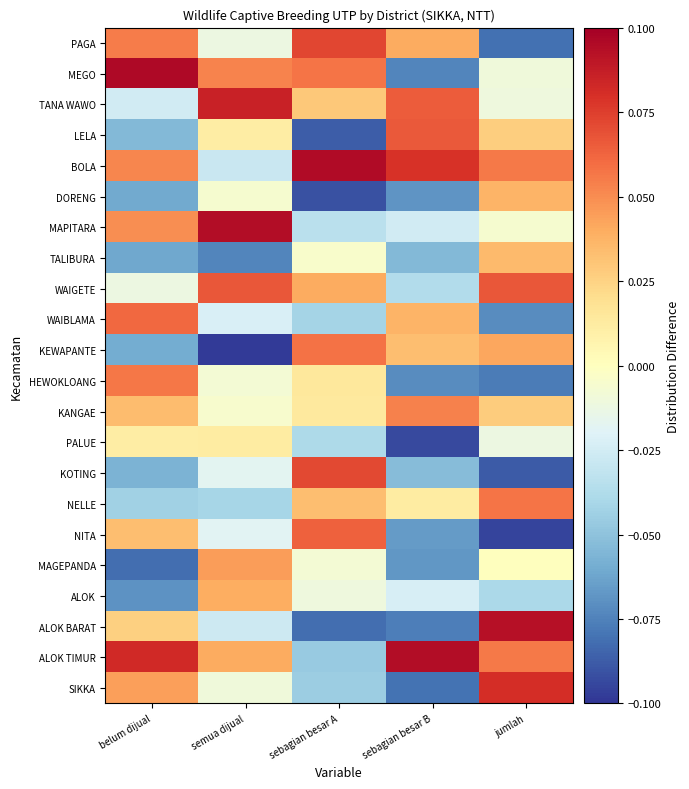

Reading left to right, what are all the values shown in this chart?

PAGA: belum dijual=0.1	semua dijual=-0.0	sebagian besar A=0.1	sebagian besar B=0.0	jumlah=-0.1
MEGO: belum dijual=0.1	semua dijual=0.1	sebagian besar A=0.1	sebagian besar B=-0.1	jumlah=-0.0
TANA WAWO: belum dijual=-0.0	semua dijual=0.1	sebagian besar A=0.0	sebagian besar B=0.1	jumlah=-0.0
LELA: belum dijual=-0.1	semua dijual=0.0	sebagian besar A=-0.1	sebagian besar B=0.1	jumlah=0.0
BOLA: belum dijual=0.1	semua dijual=-0.0	sebagian besar A=0.1	sebagian besar B=0.1	jumlah=0.1
DORENG: belum dijual=-0.1	semua dijual=-0.0	sebagian besar A=-0.1	sebagian besar B=-0.1	jumlah=0.0
MAPITARA: belum dijual=0.0	semua dijual=0.1	sebagian besar A=-0.0	sebagian besar B=-0.0	jumlah=-0.0
TALIBURA: belum dijual=-0.1	semua dijual=-0.1	sebagian besar A=-0.0	sebagian besar B=-0.1	jumlah=0.0
WAIGETE: belum dijual=-0.0	semua dijual=0.1	sebagian besar A=0.0	sebagian besar B=-0.0	jumlah=0.1
WAIBLAMA: belum dijual=0.1	semua dijual=-0.0	sebagian besar A=-0.0	sebagian besar B=0.0	jumlah=-0.1
KEWAPANTE: belum dijual=-0.1	semua dijual=-0.1	sebagian besar A=0.1	sebagian besar B=0.0	jumlah=0.0
HEWOKLOANG: belum dijual=0.1	semua dijual=-0.0	sebagian besar A=0.0	sebagian besar B=-0.1	jumlah=-0.1
KANGAE: belum dijual=0.0	semua dijual=-0.0	sebagian besar A=0.0	sebagian besar B=0.1	jumlah=0.0
PALUE: belum dijual=0.0	semua dijual=0.0	sebagian besar A=-0.0	sebagian besar B=-0.1	jumlah=-0.0
KOTING: belum dijual=-0.1	semua dijual=-0.0	sebagian besar A=0.1	sebagian besar B=-0.1	jumlah=-0.1
NELLE: belum dijual=-0.0	semua dijual=-0.0	sebagian besar A=0.0	sebagian besar B=0.0	jumlah=0.1
NITA: belum dijual=0.0	semua dijual=-0.0	sebagian besar A=0.1	sebagian besar B=-0.1	jumlah=-0.1
MAGEPANDA: belum dijual=-0.1	semua dijual=0.0	sebagian besar A=-0.0	sebagian besar B=-0.1	jumlah=0.0
ALOK: belum dijual=-0.1	semua dijual=0.0	sebagian besar A=-0.0	sebagian besar B=-0.0	jumlah=-0.0
ALOK BARAT: belum dijual=0.0	semua dijual=-0.0	sebagian besar A=-0.1	sebagian besar B=-0.1	jumlah=0.1
ALOK TIMUR: belum dijual=0.1	semua dijual=0.0	sebagian besar A=-0.0	sebagian besar B=0.1	jumlah=0.1
SIKKA: belum dijual=0.0	semua dijual=-0.0	sebagian besar A=-0.0	sebagian besar B=-0.1	jumlah=0.1